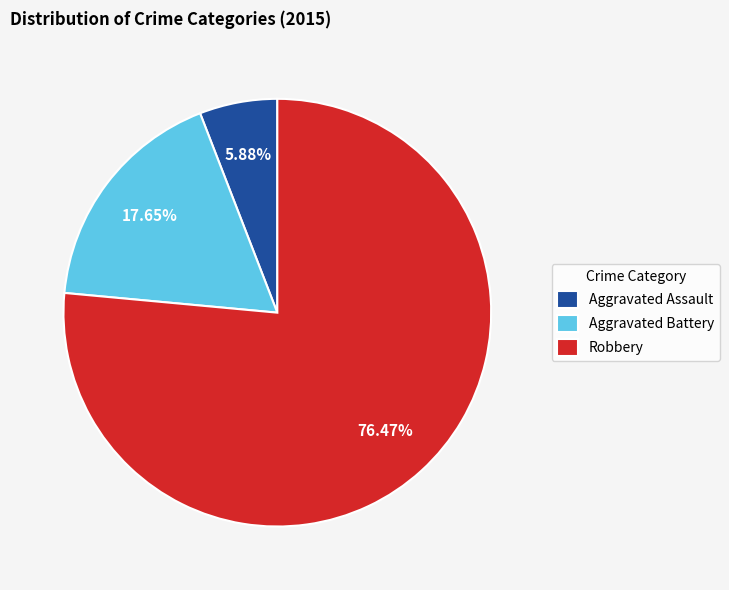

Between Aggravated Battery and Aggravated Assault, which is larger?

Aggravated Battery